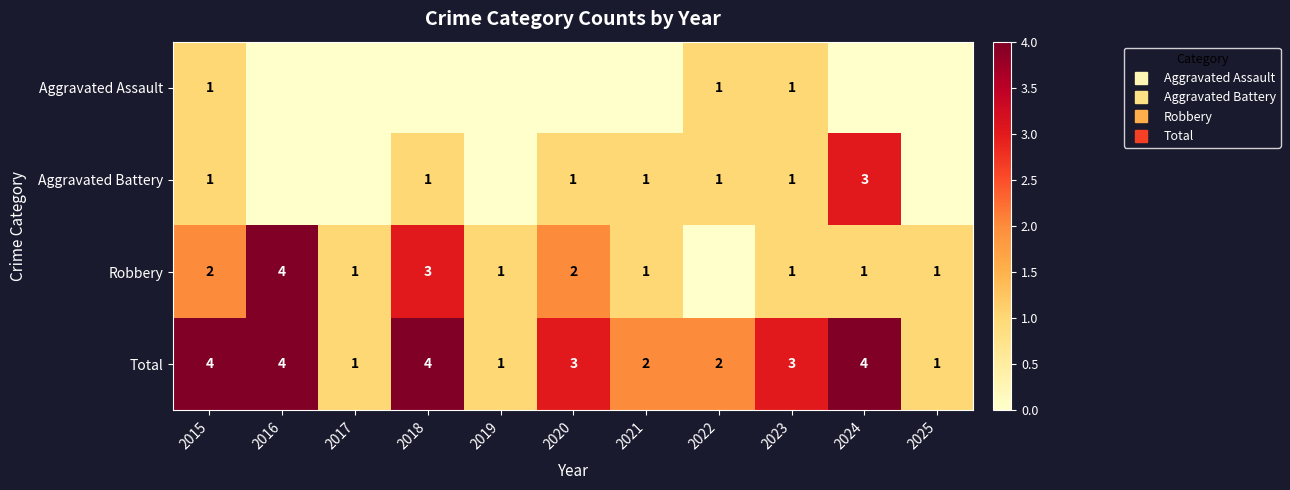

List the labels in order of Robbery value, smallest first.

2022, 2017, 2019, 2021, 2023, 2024, 2025, 2015, 2020, 2018, 2016